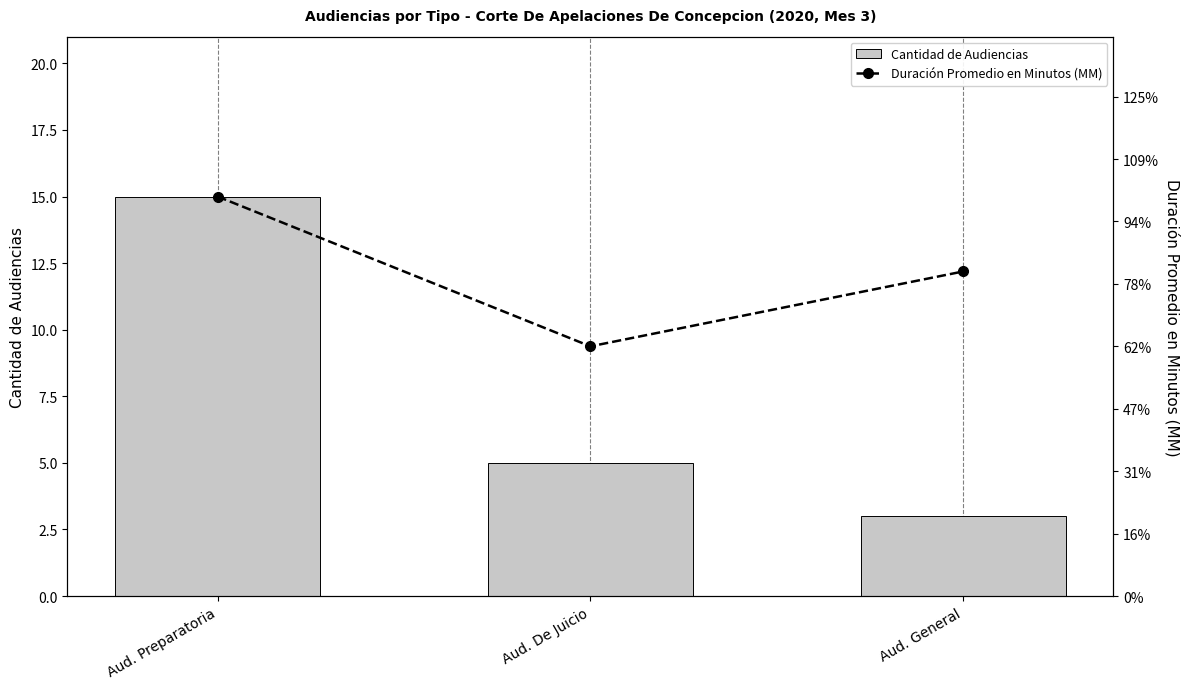

At which category is the sum across all series the highest?

Aud. Preparatoria